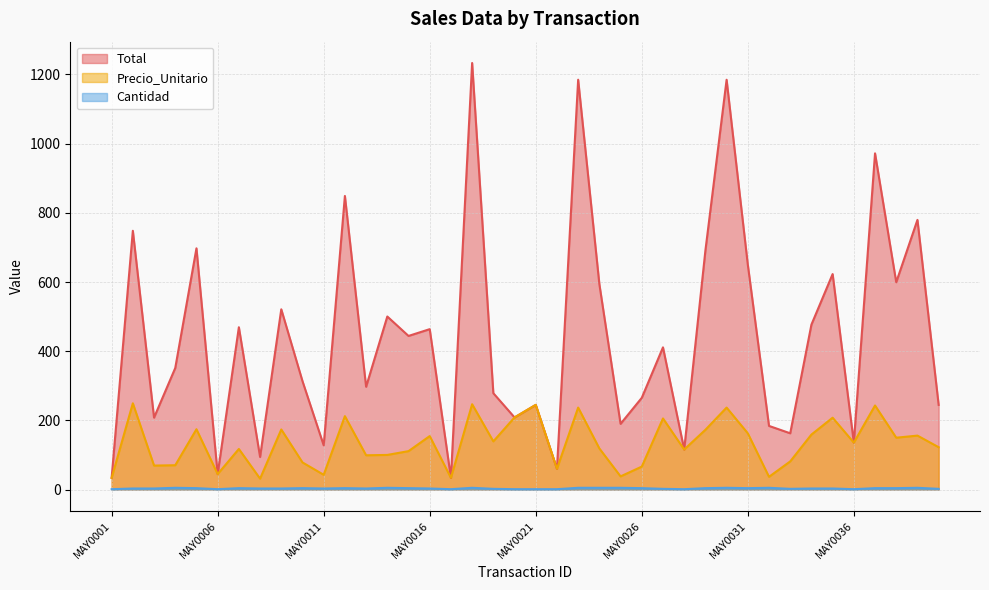

How many Cantidad values are between 2 and 4?

23